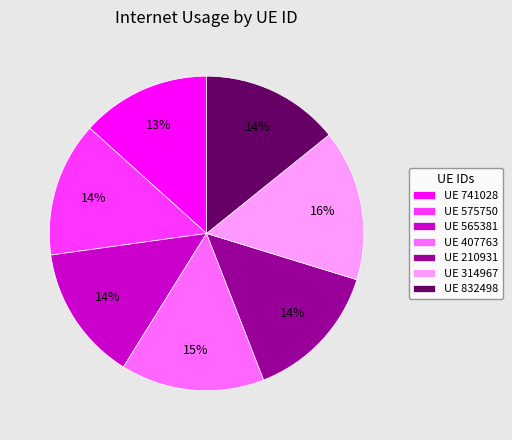

What percentage is the UE 832498 slice, to the nearest percent?

14%